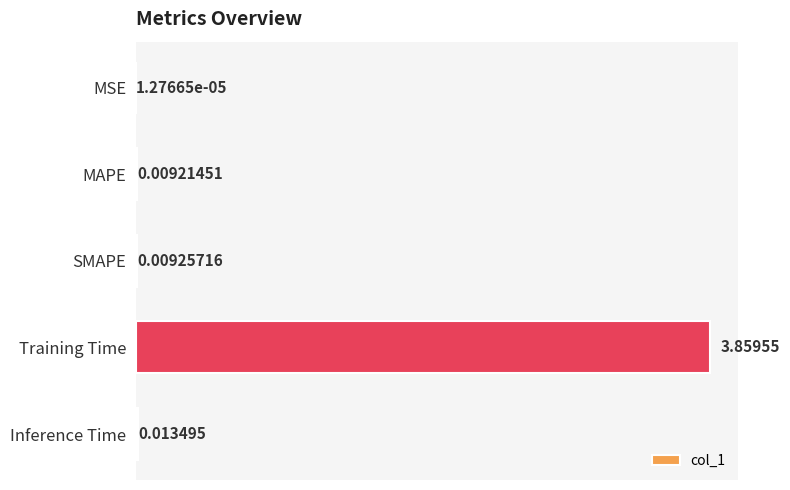

How many categories are shown in the chart?

5